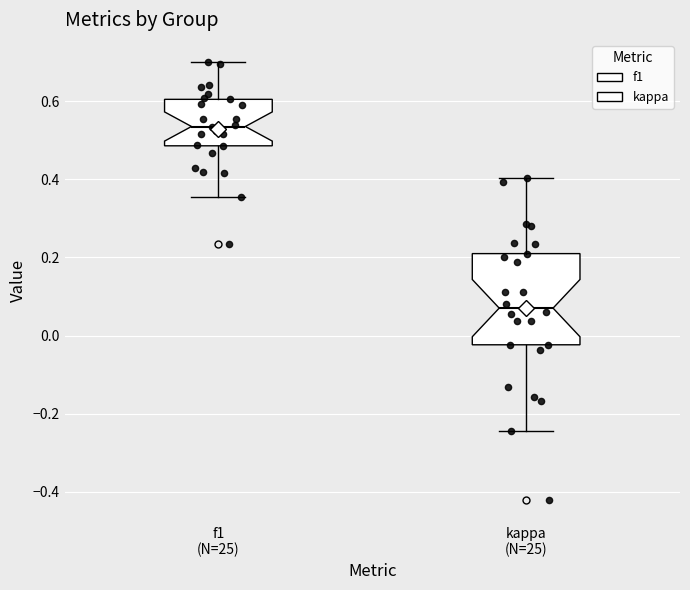

Reading left to right, transcribe this box plot: for each box, give where its median line is, the range the box spans, and where its two whiskers end, as read against the y-axis. The values are not printed on the chart, so give them approximately, as read against the axis.

f1 (N=25): median 0.54, box 0.48 to 0.60, whiskers 0.36 to 0.70
kappa (N=25): median 0.08, box -0.02 to 0.20, whiskers -0.24 to 0.40